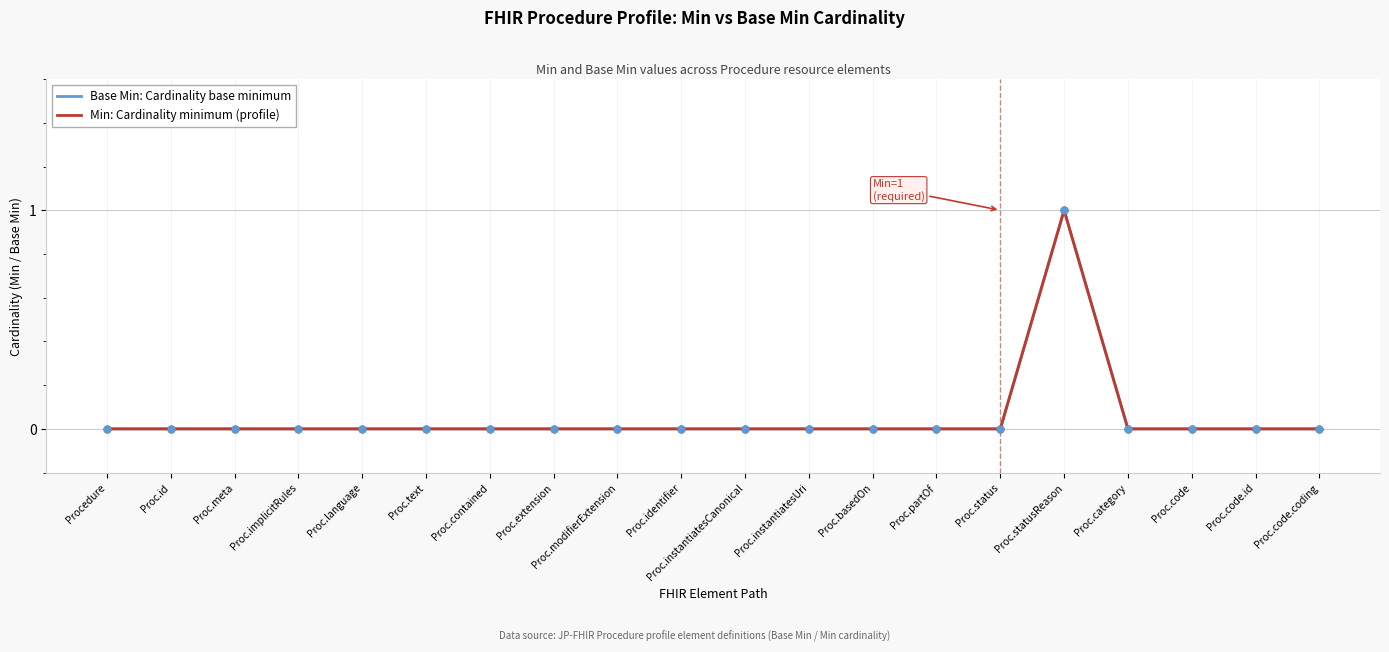

Is this an area chart (filled region under the line)?

No